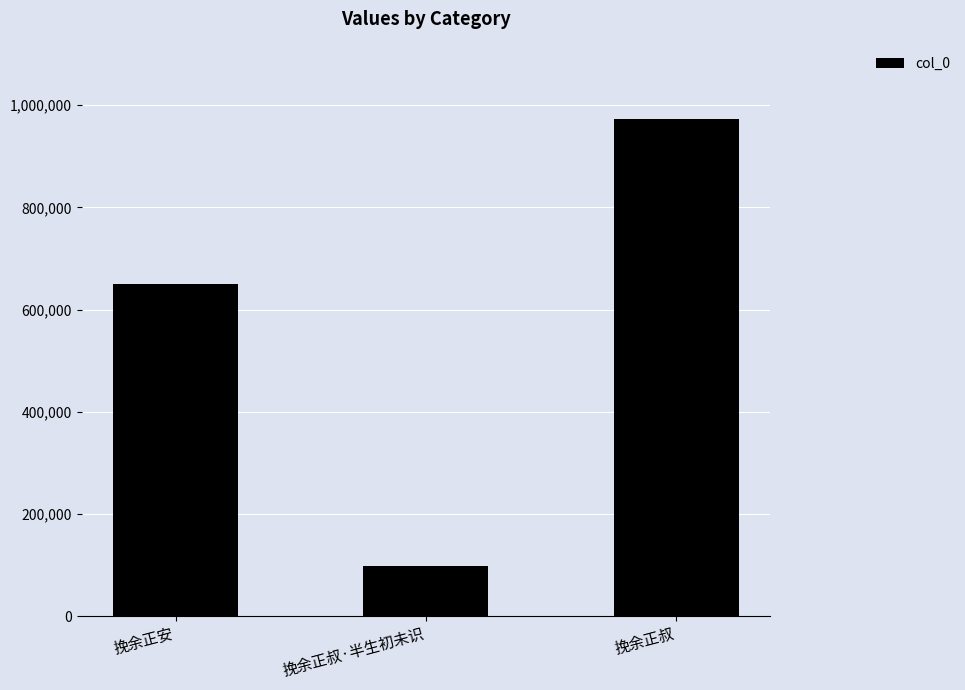

What is the sum of the values at 挽余正叔·半生初未识 and 挽余正叔?

1071735